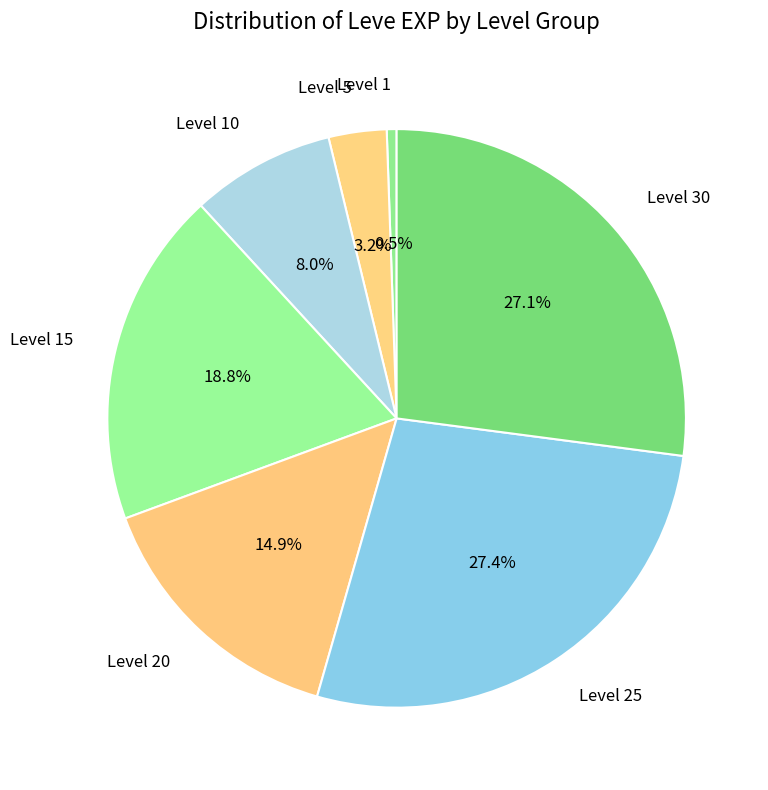

Which category has the smallest portion of the pie?

Level 1